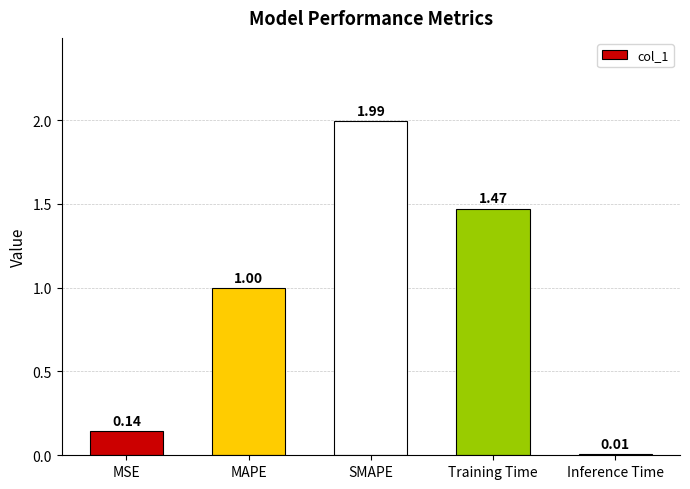

What position from the left is MSE?

1